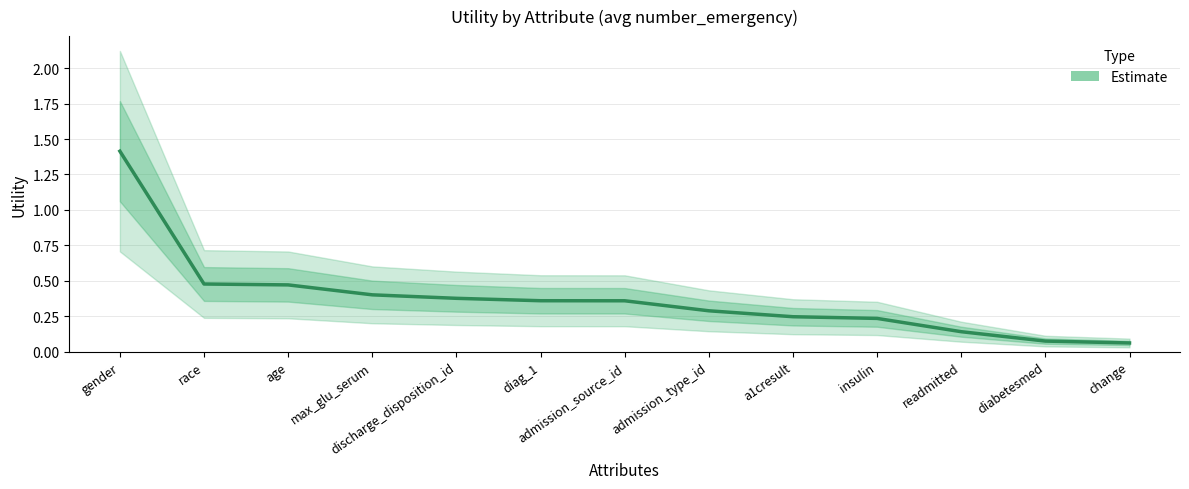

Which has a higher value, race or insulin?

race